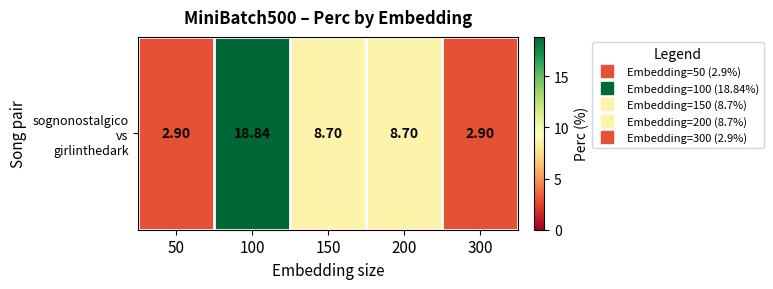

Reading left to right, extract all data points from this chart.

2.9	18.8	8.7	8.7	2.9